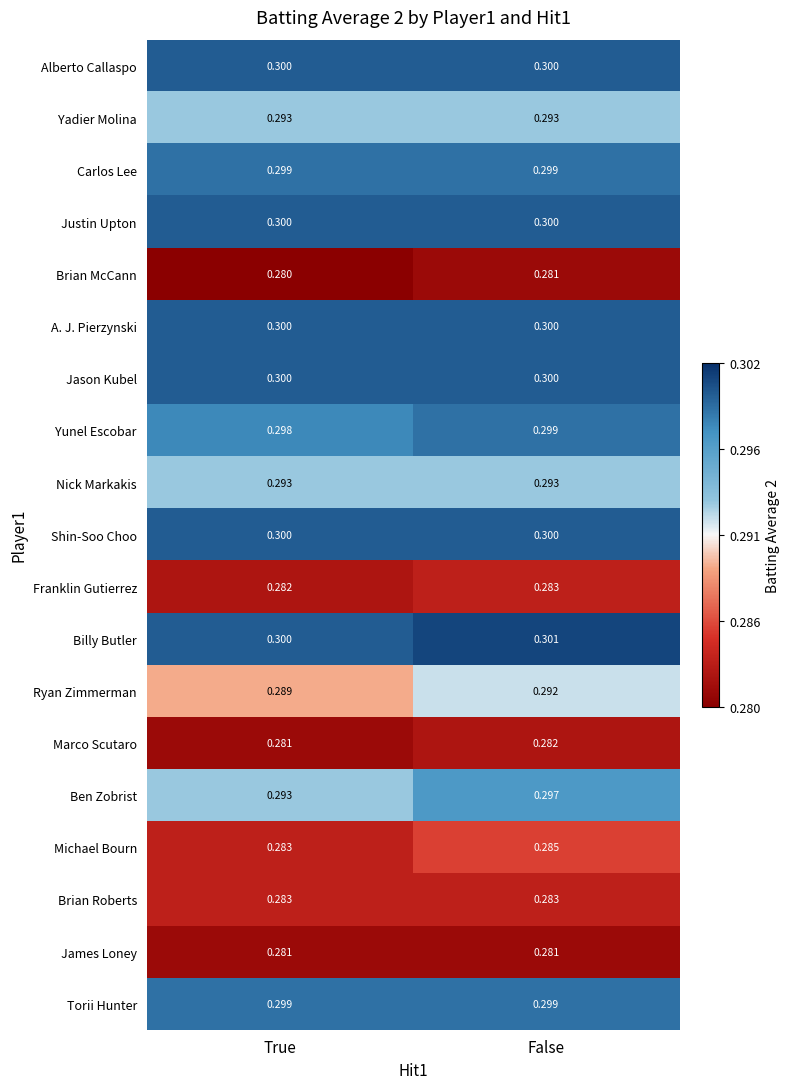

Which series has the largest range (max minus min)?

Ben Zobrist